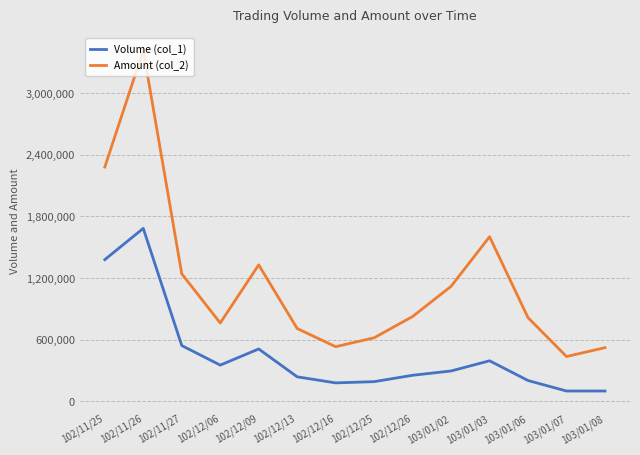

What is the difference between the Volume (col_1) values at 102/12/16 and 103/01/07?

79000